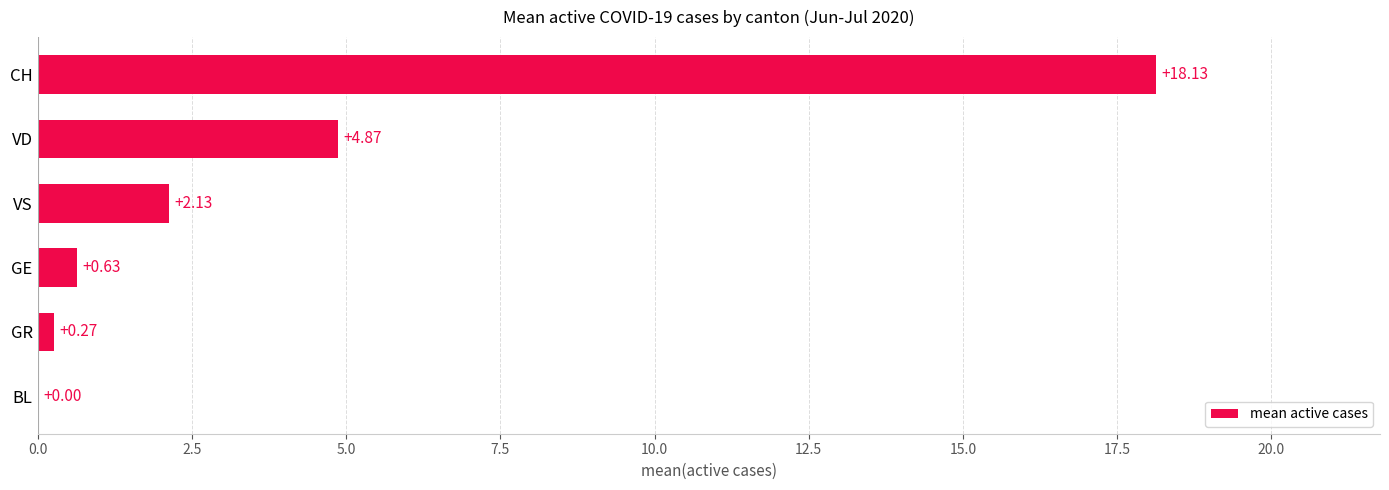

At which label is the value closest to 9?

VD